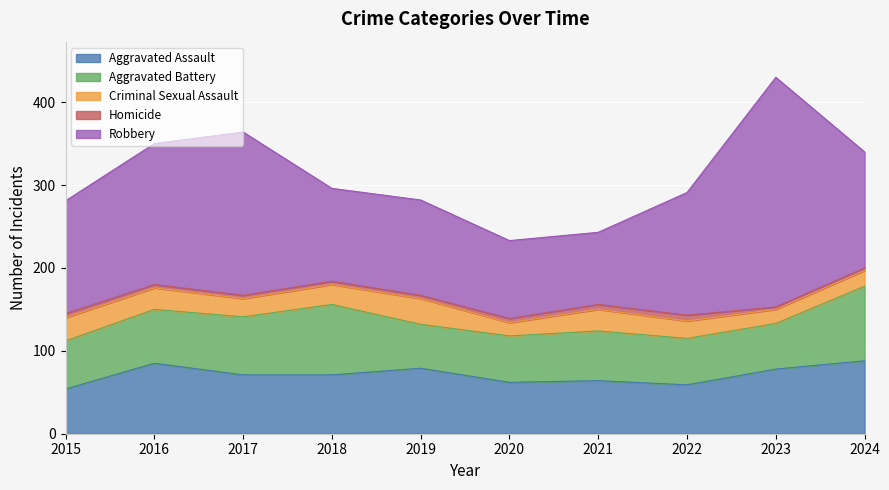

At 2016, list the series in order from smallest to largest.

Homicide, Criminal Sexual Assault, Aggravated Battery, Aggravated Assault, Robbery